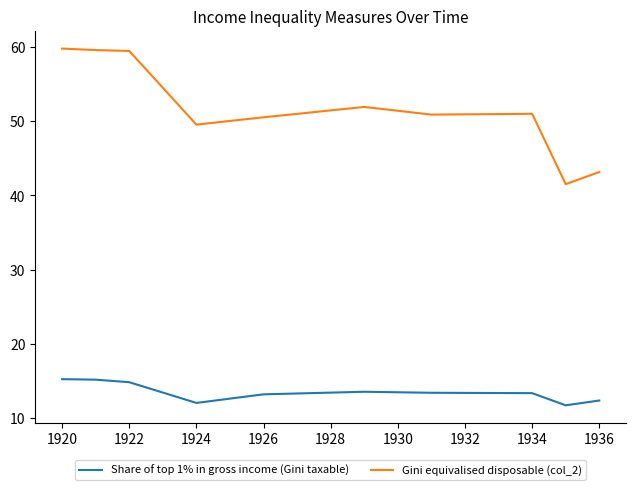

What is the highest value of the Share of top 1% in gross income (Gini taxable) series?

15.3